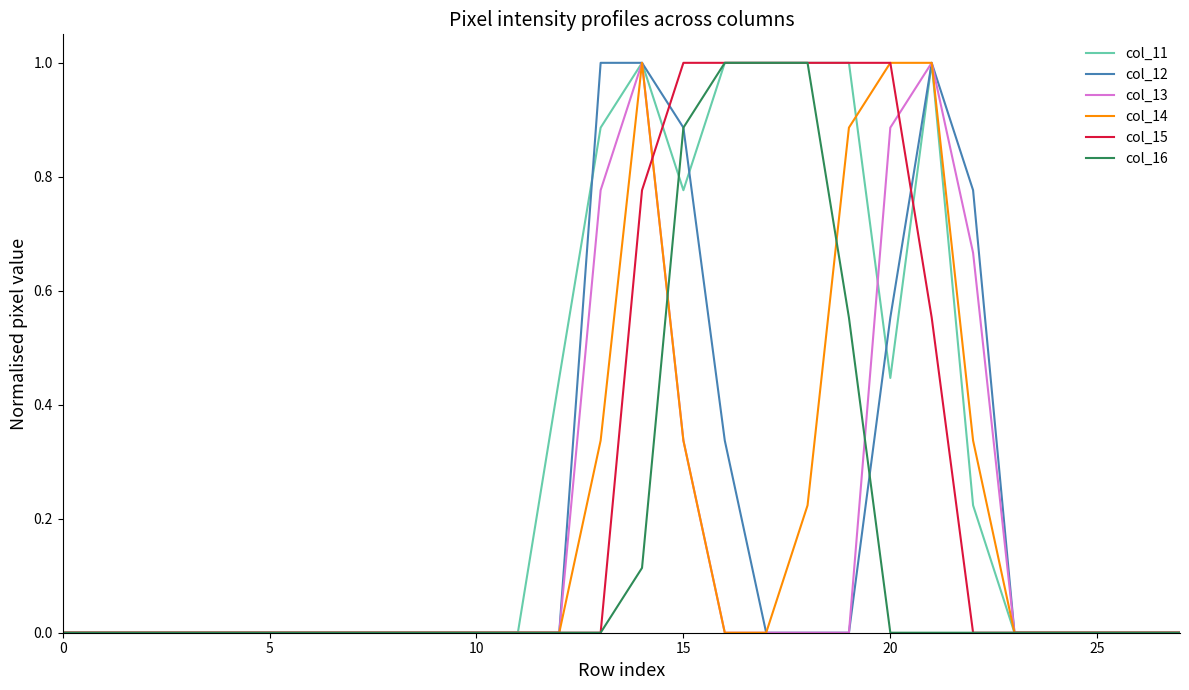

How many lines are shown in the chart?

6